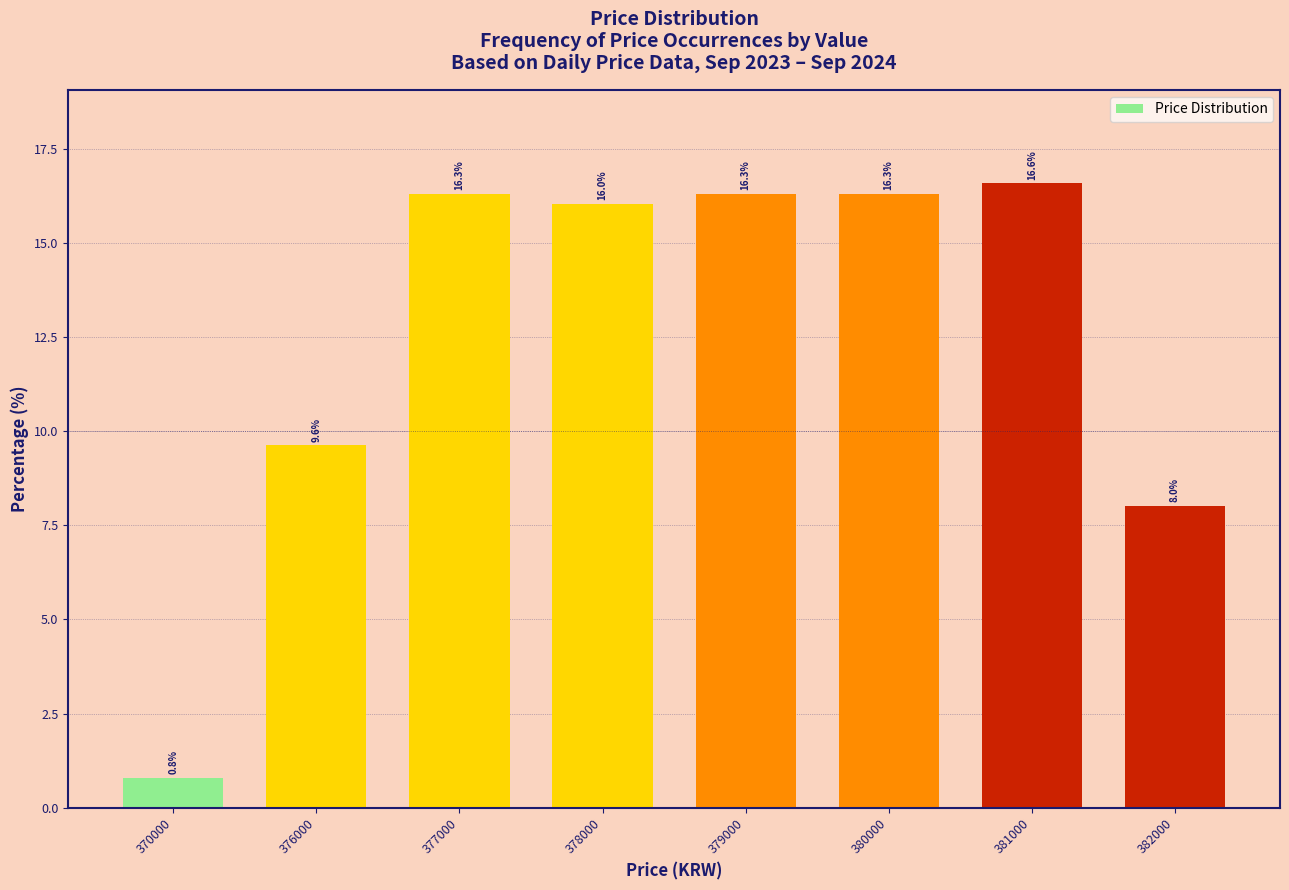

What is the difference between the second highest and minimum values?

15.5